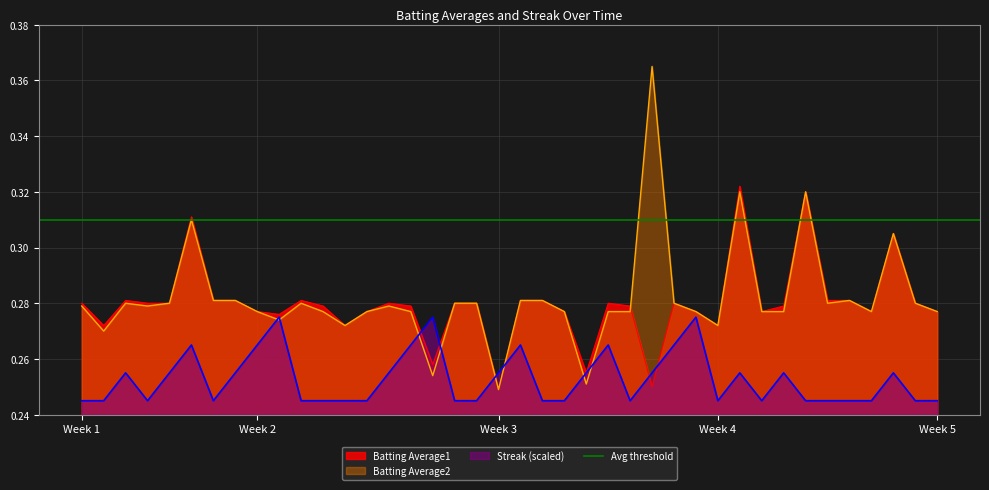

What is the total value across all series at 2010-08-16?

0.9